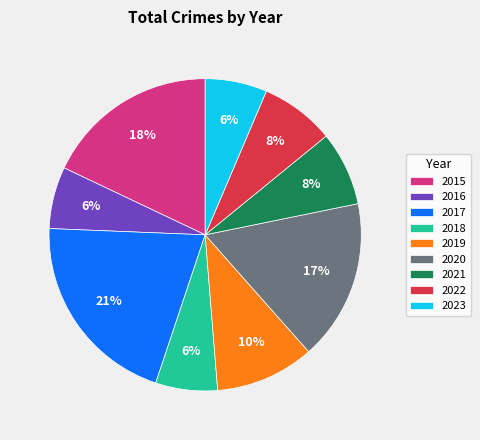

To the nearest percent, what portion does 2018 represent?

6%